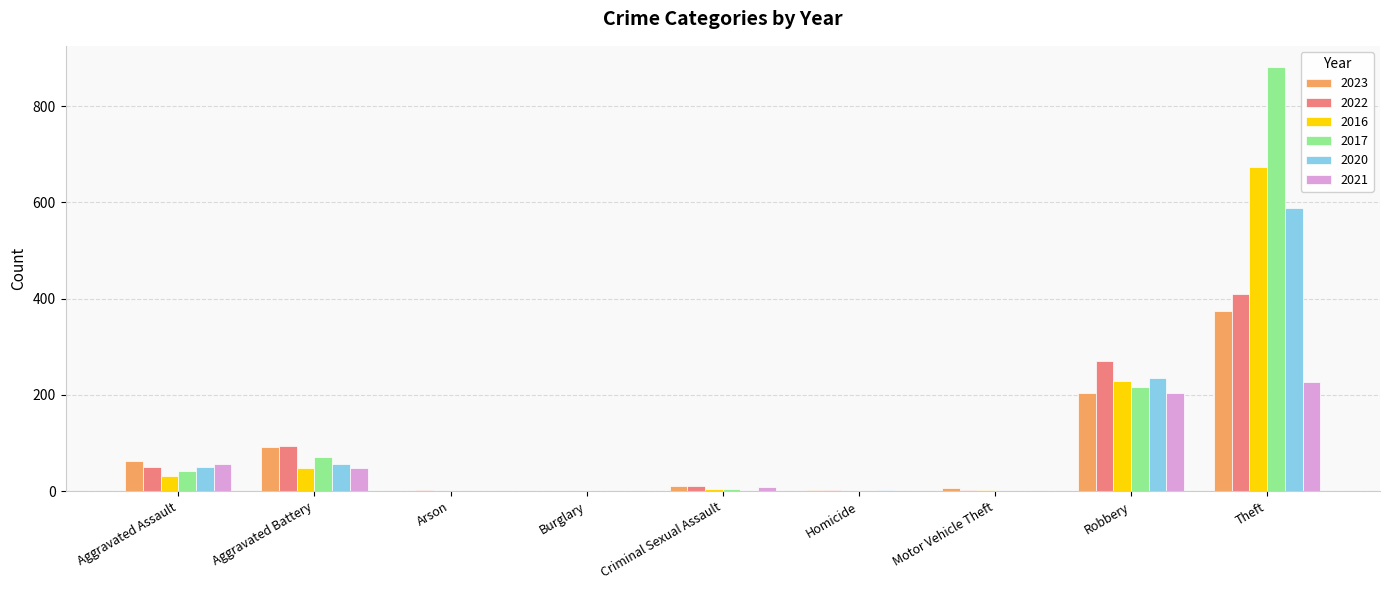

What is the sum of all 2021 values?

545